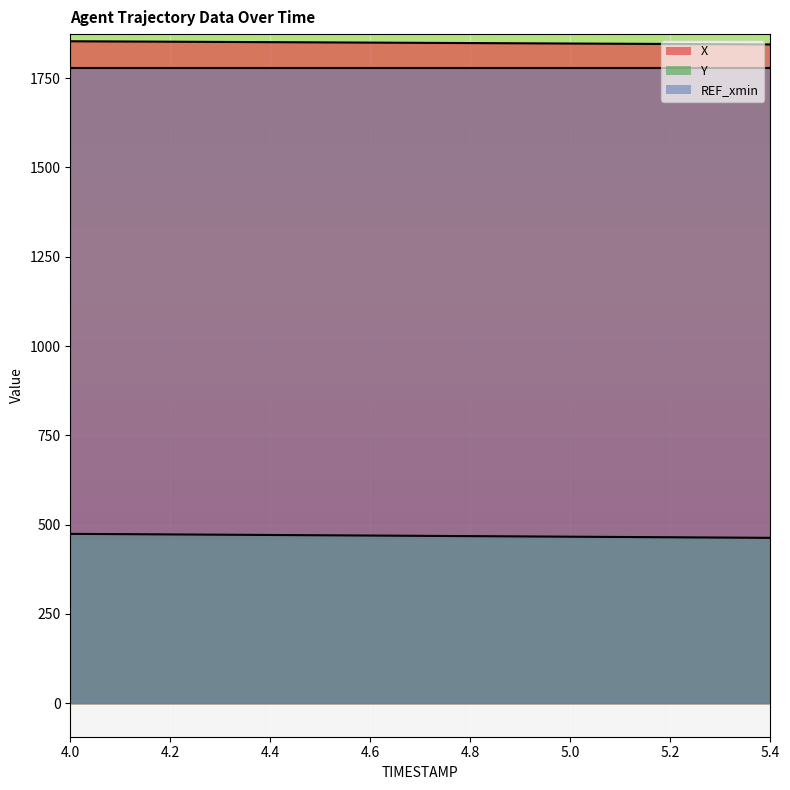

At which label is Y closest to 468?

4.8